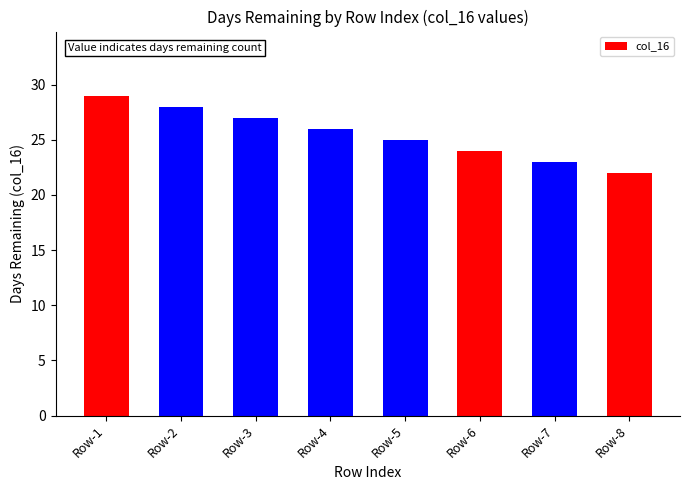

Are the bars grouped side by side (vs. stacked)?

No